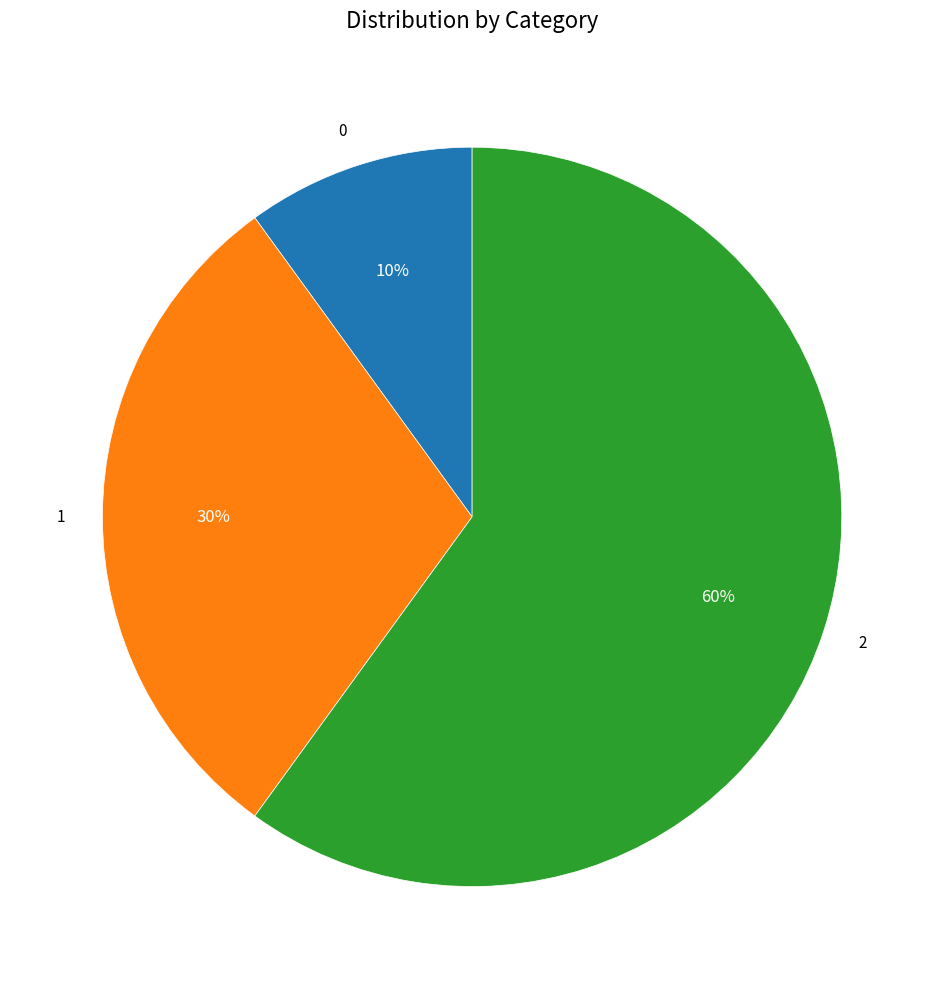

Is there a majority slice in this chart?

Yes